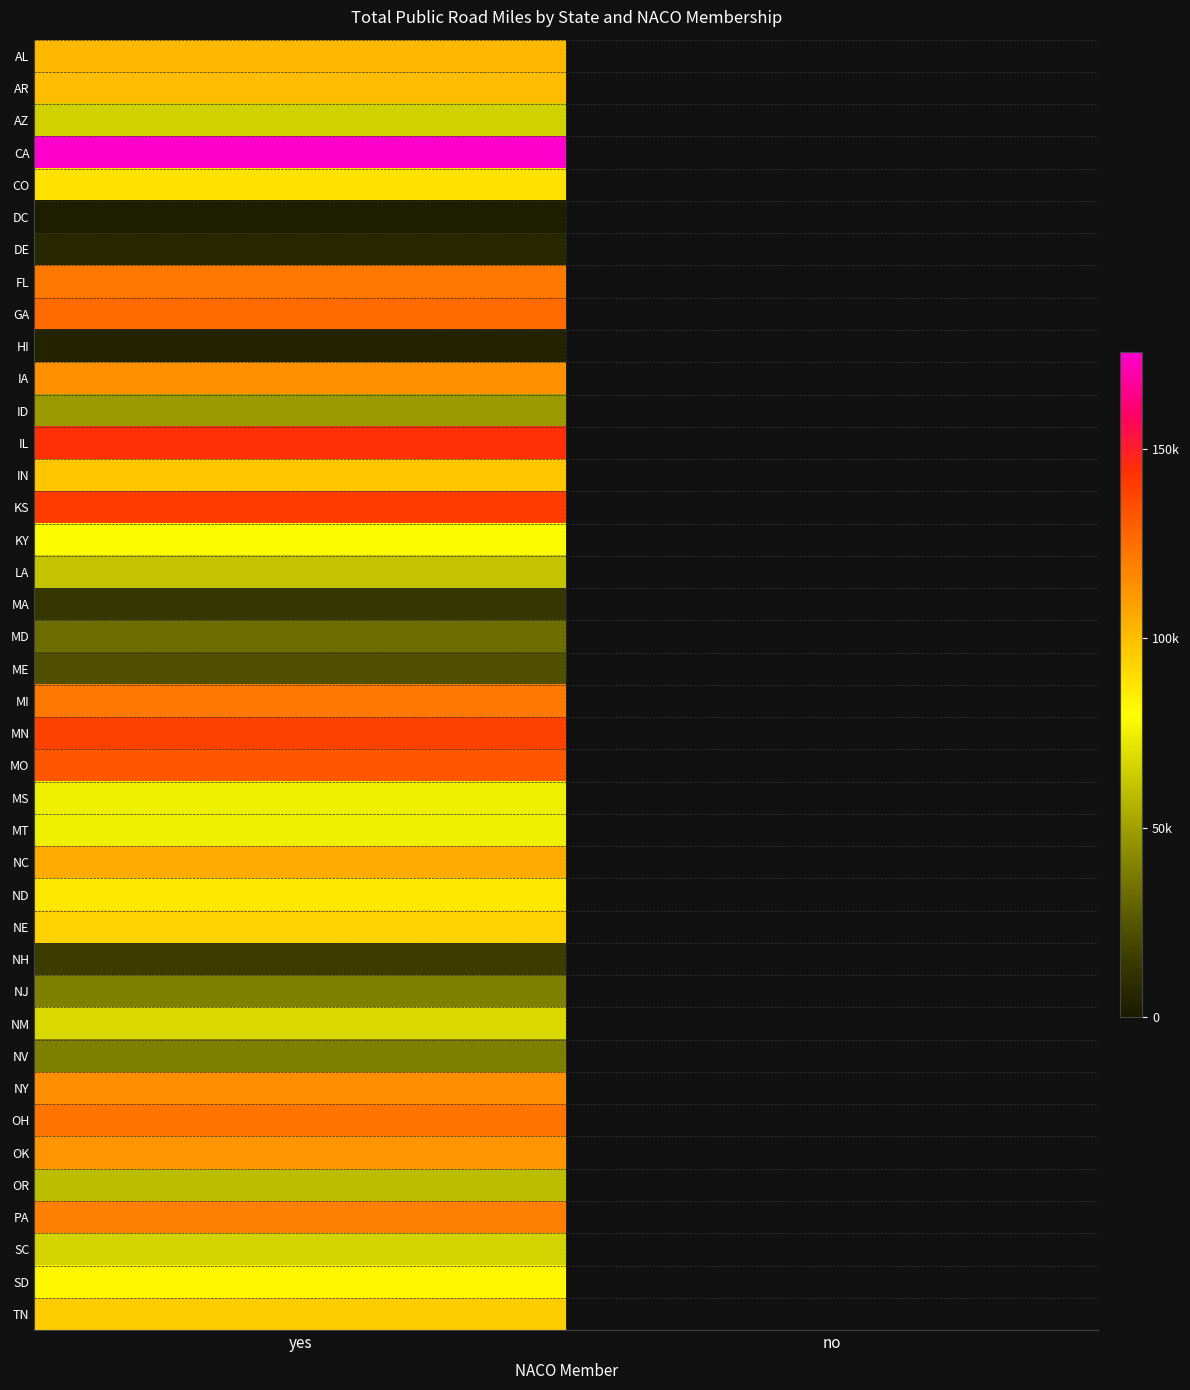

Count the number of data series in this chart.

40